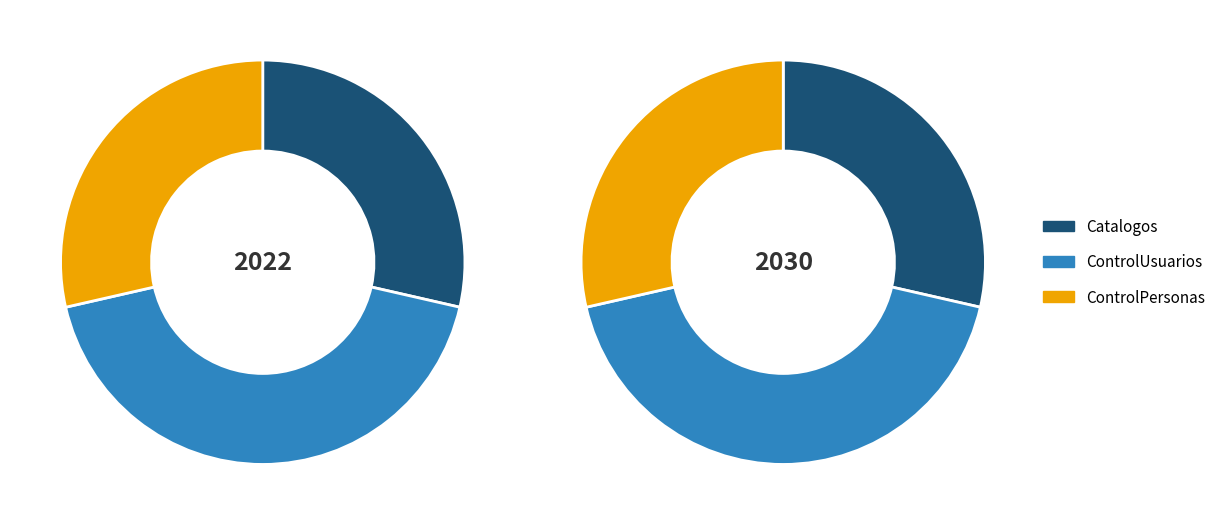

Is it true that ControlPersonas is 42% of the pie?

False